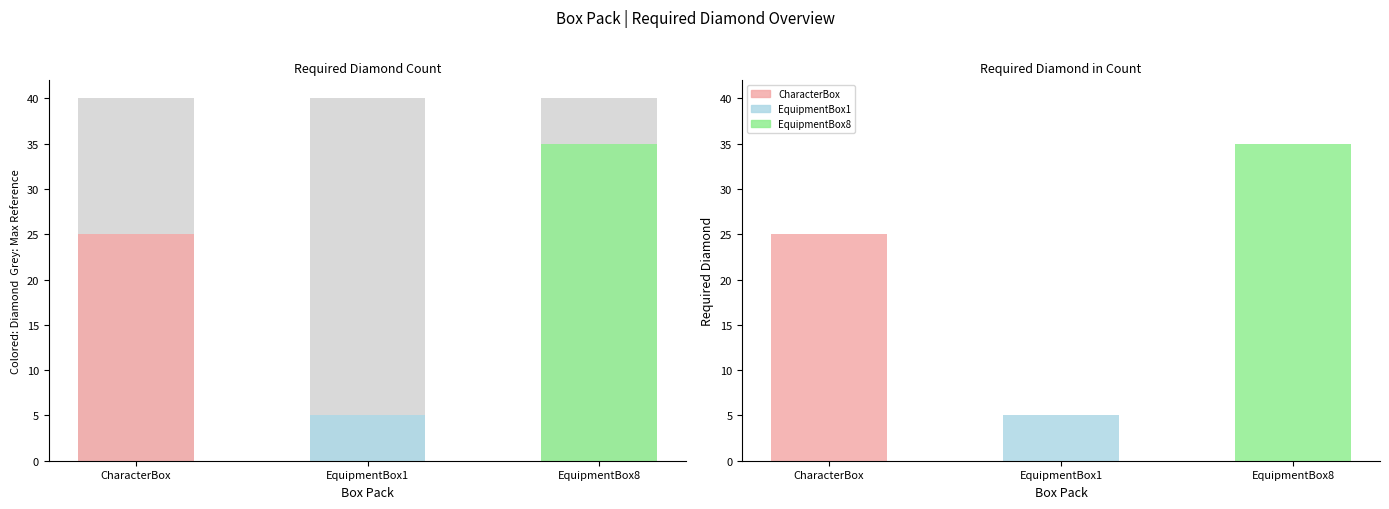

Count the number of values greater than 25.

1